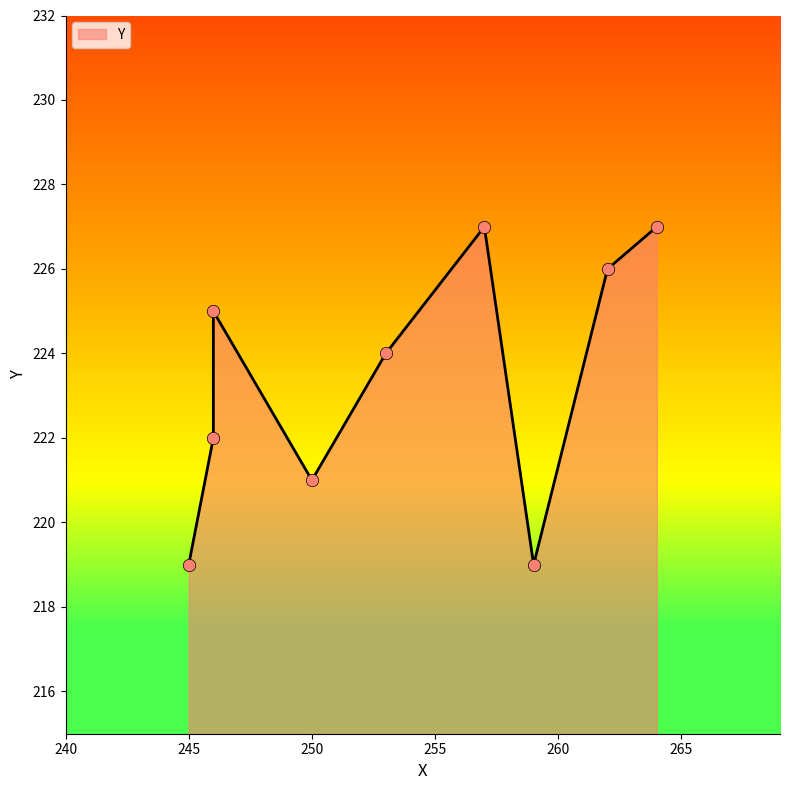

What is the change in value from 245 to 246?

+3